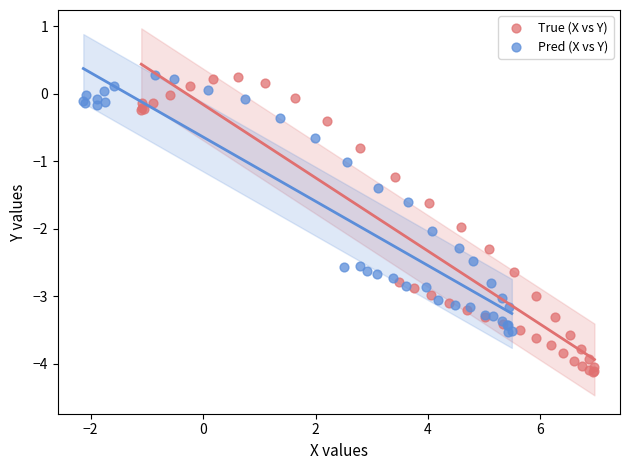

Which series reaches the minimum Y coordinate?

True (X vs Y)